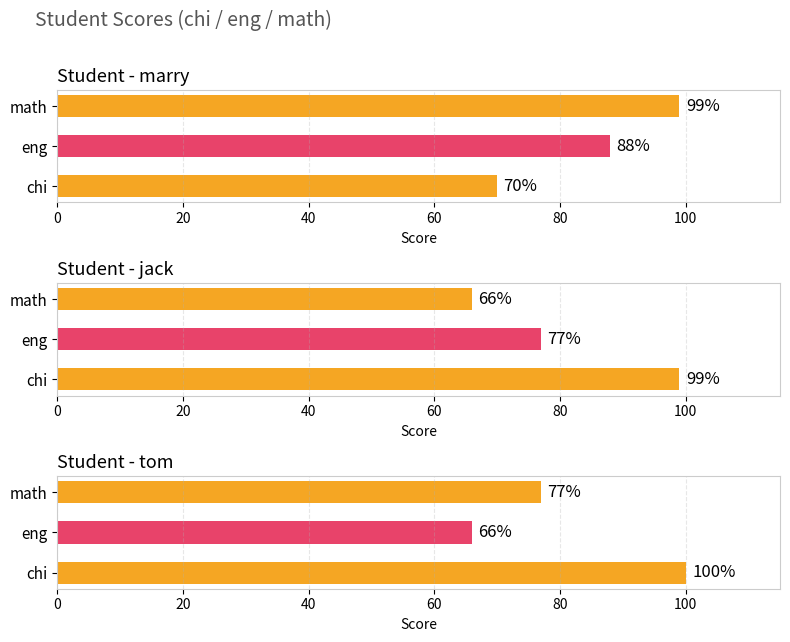

List the series in order of their peak value, lowest first.

marry, jack, tom